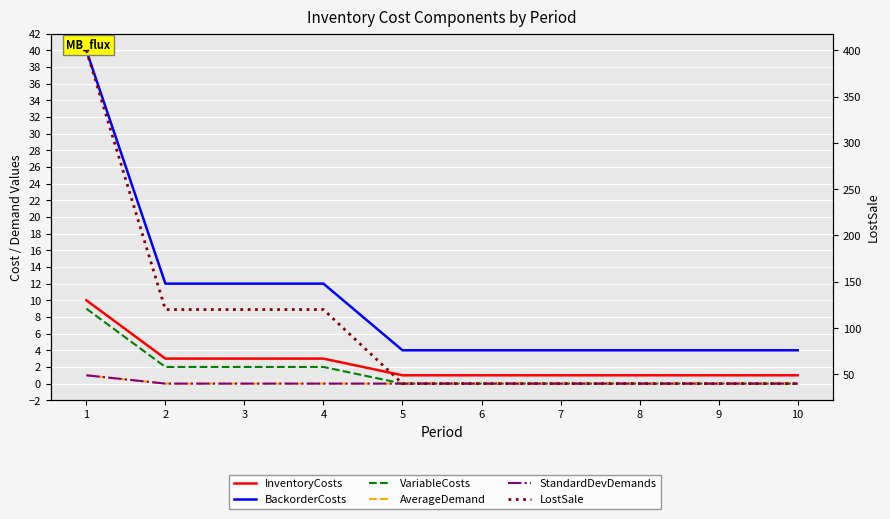

Which series has the widest spread of values?

LostSale